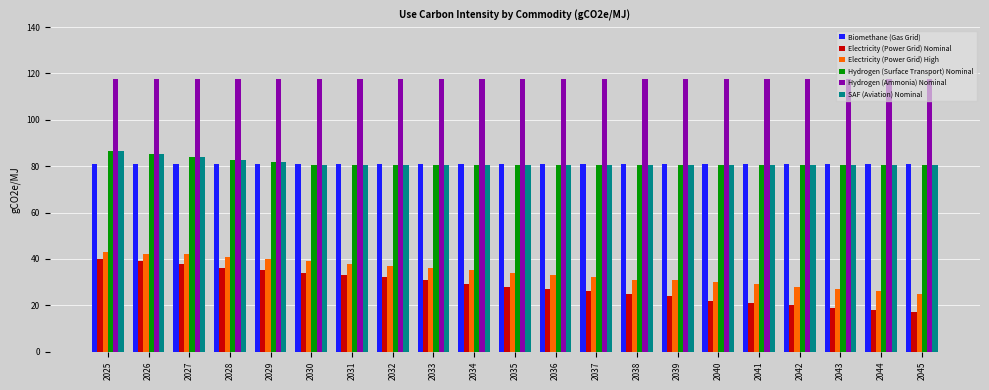

Which series has the largest total across all categories?

Hydrogen (Ammonia) Nominal